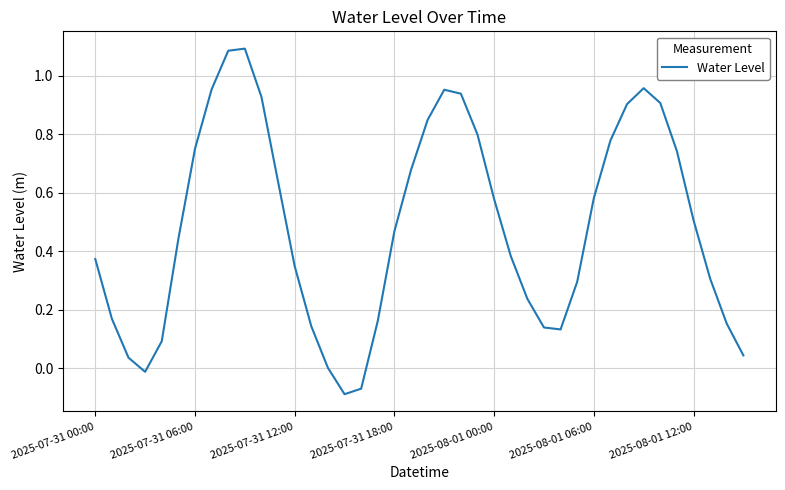

What is the difference between the maximum and minimum values?

1.2